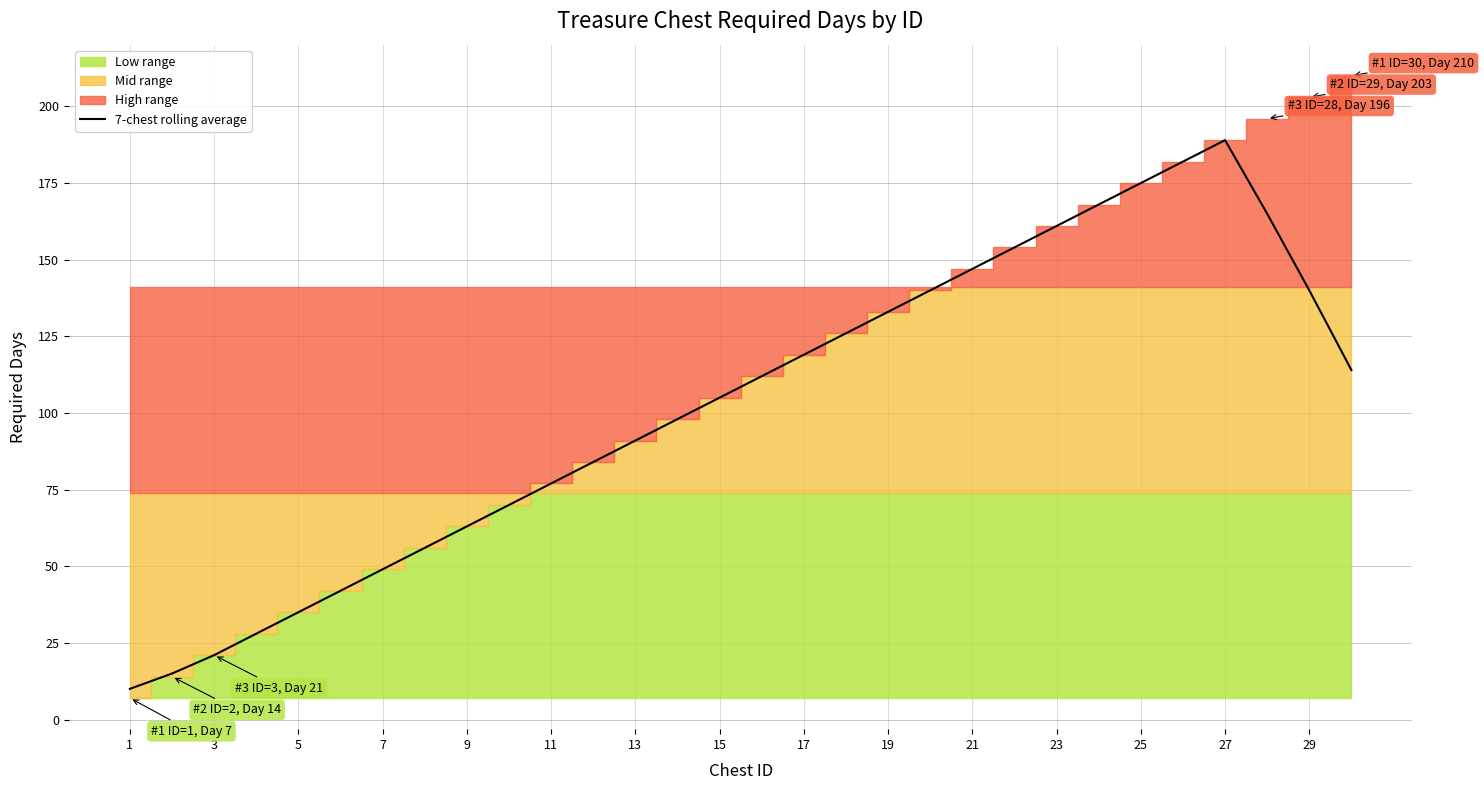

What is the minimum value for 7-chest rolling average?

10